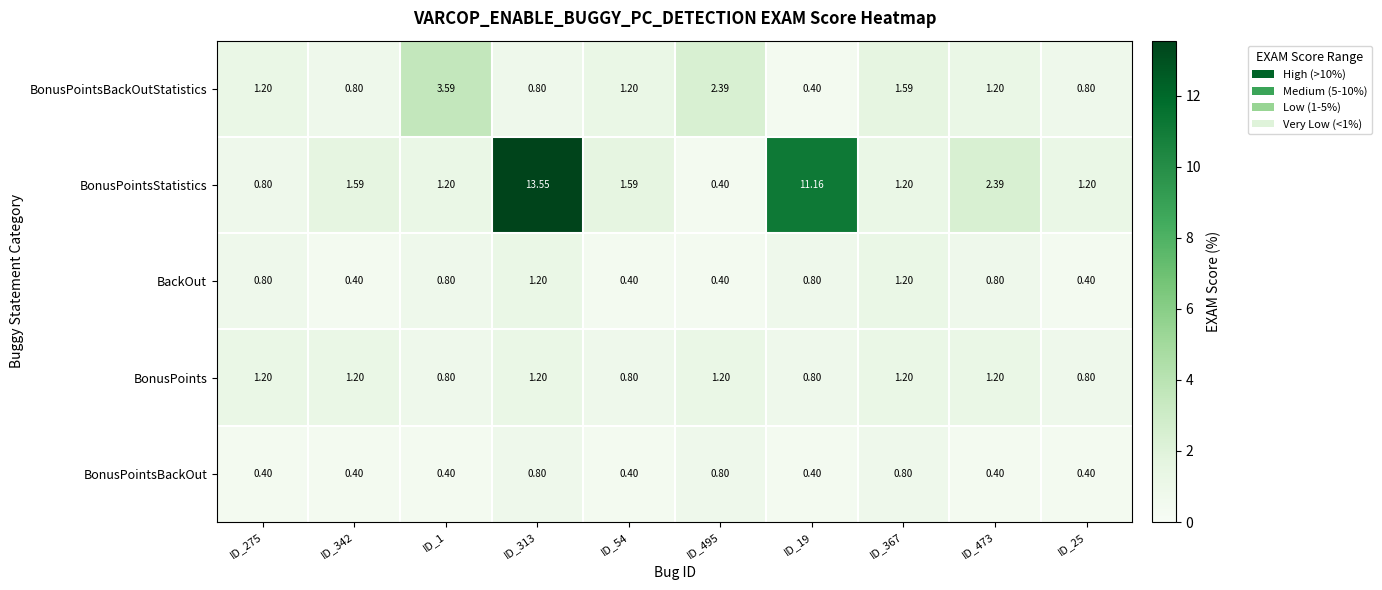

Between ID_313 and ID_473, which series saw the biggest shift?

BonusPointsStatistics